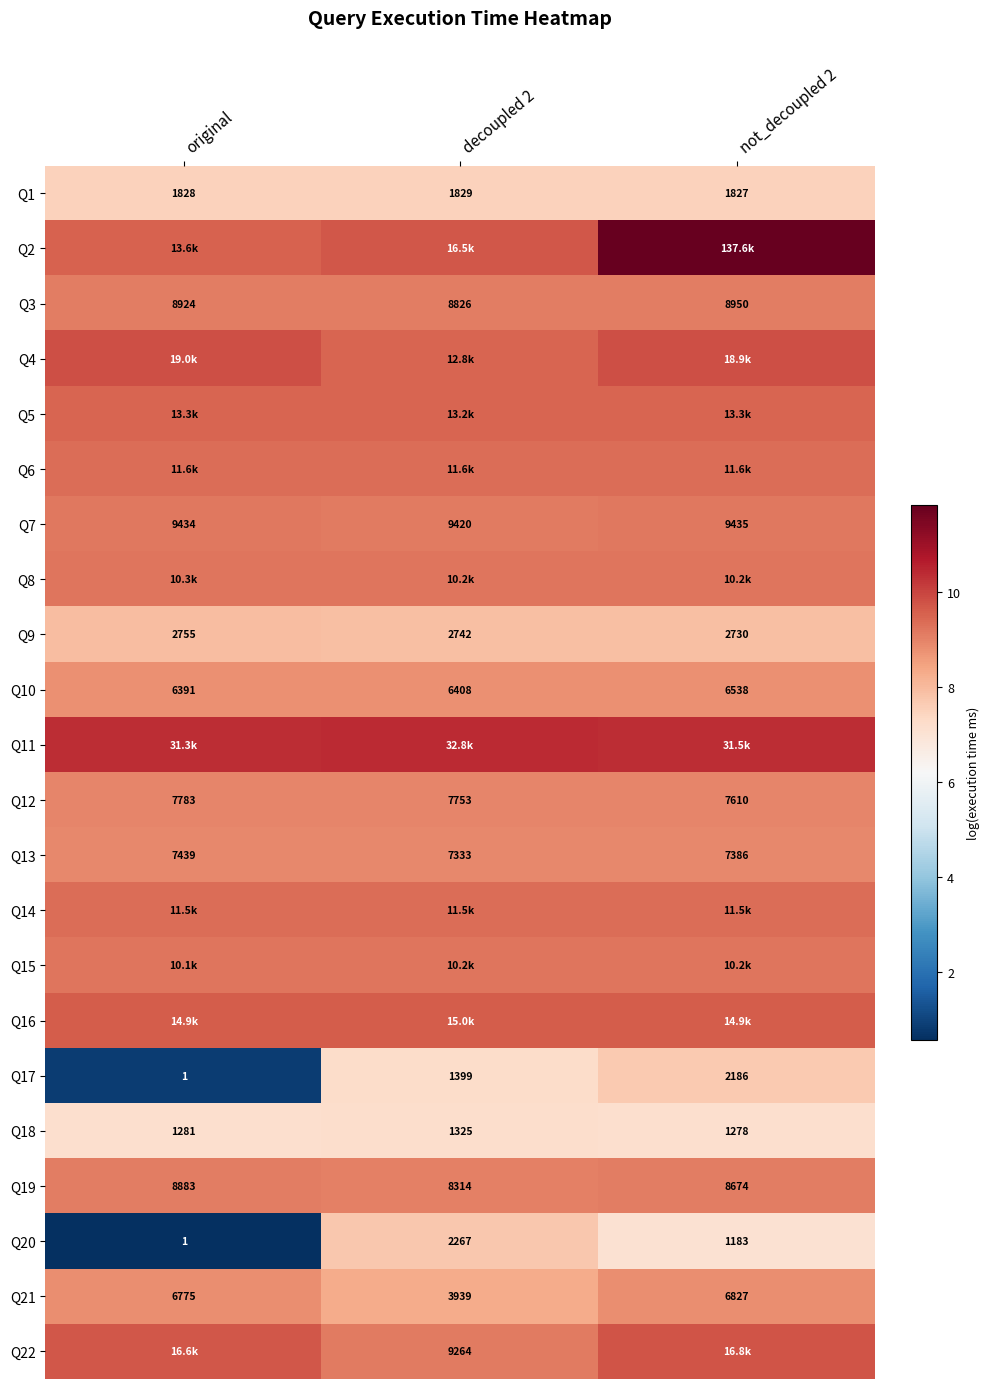

Is the value of Q9 at not_decoupled 2 greater than the value of Q13 at decoupled 2?

No